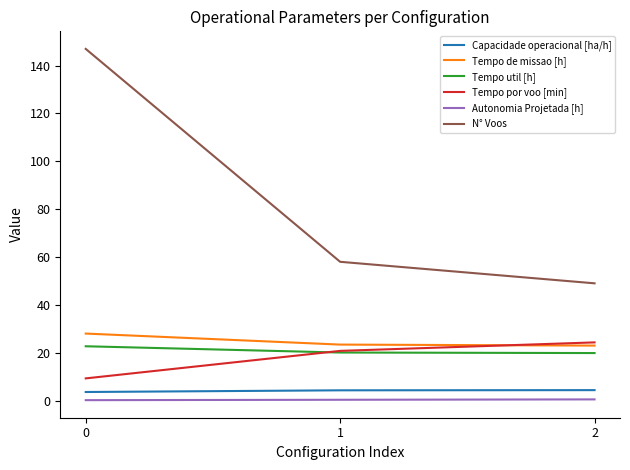

Is this an area chart (filled region under the line)?

No